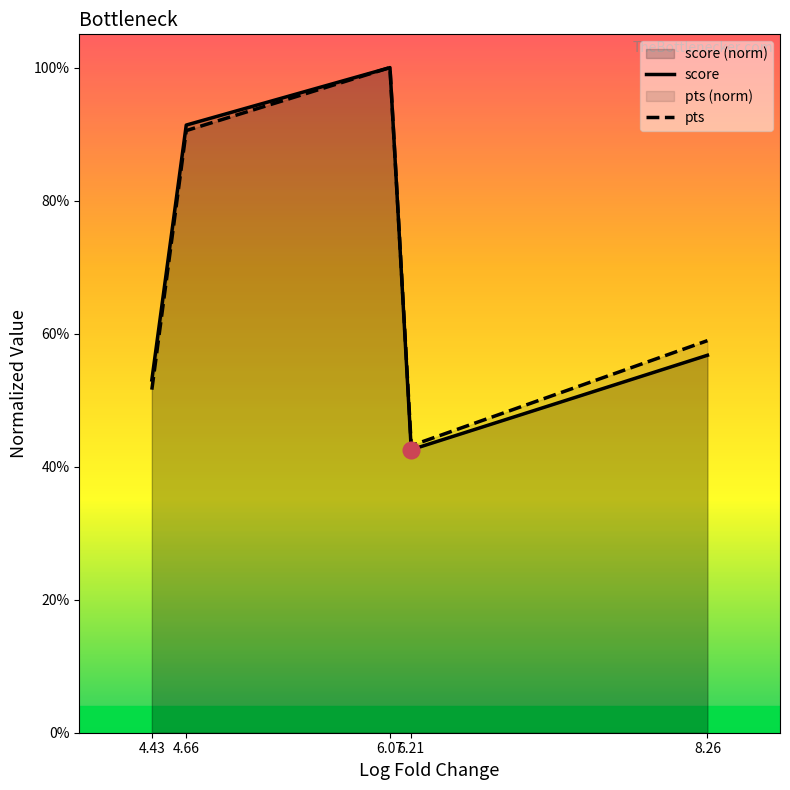

In score, how many points are higher than both neighbors (excluding endpoints)?

1